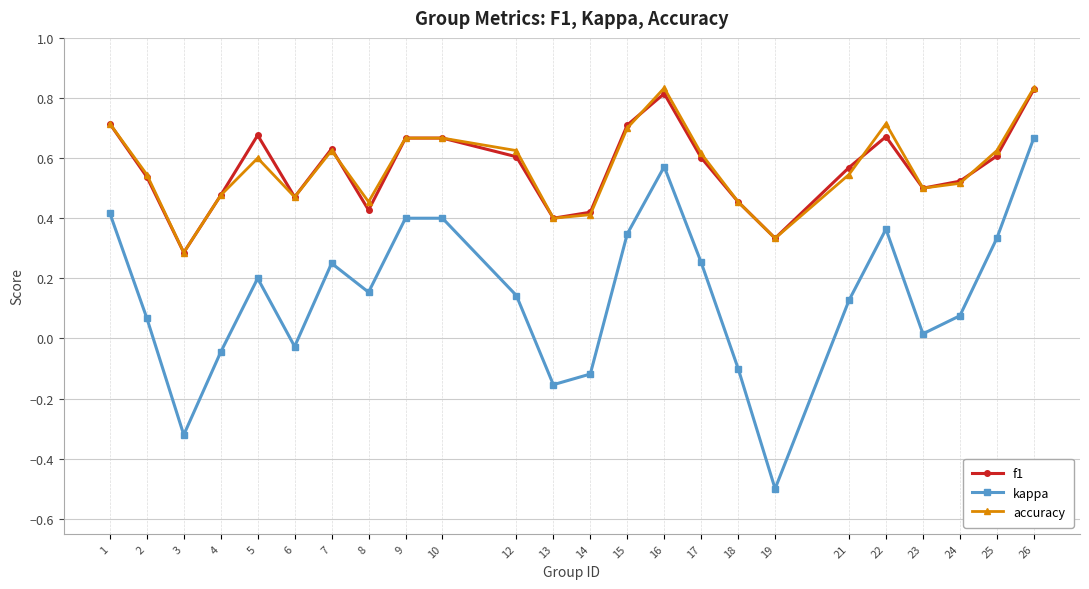

Which series changed the most between 10 and 12?

kappa